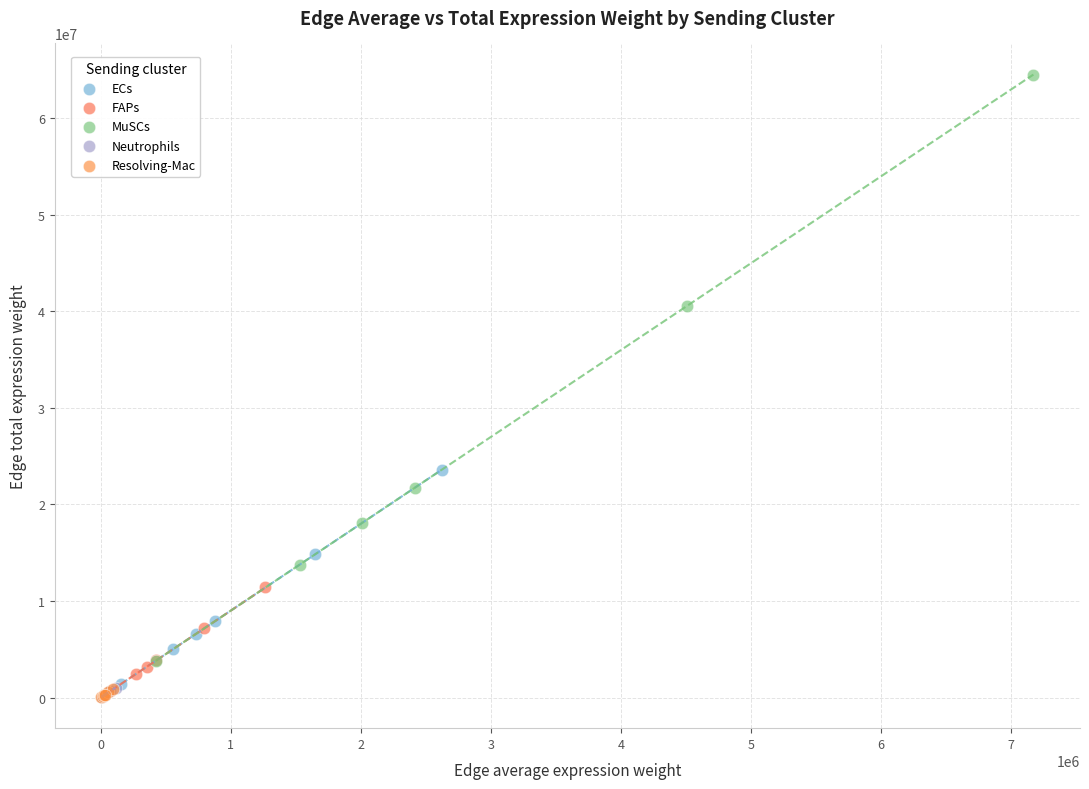

Which series has the widest spread of Y values?

MuSCs